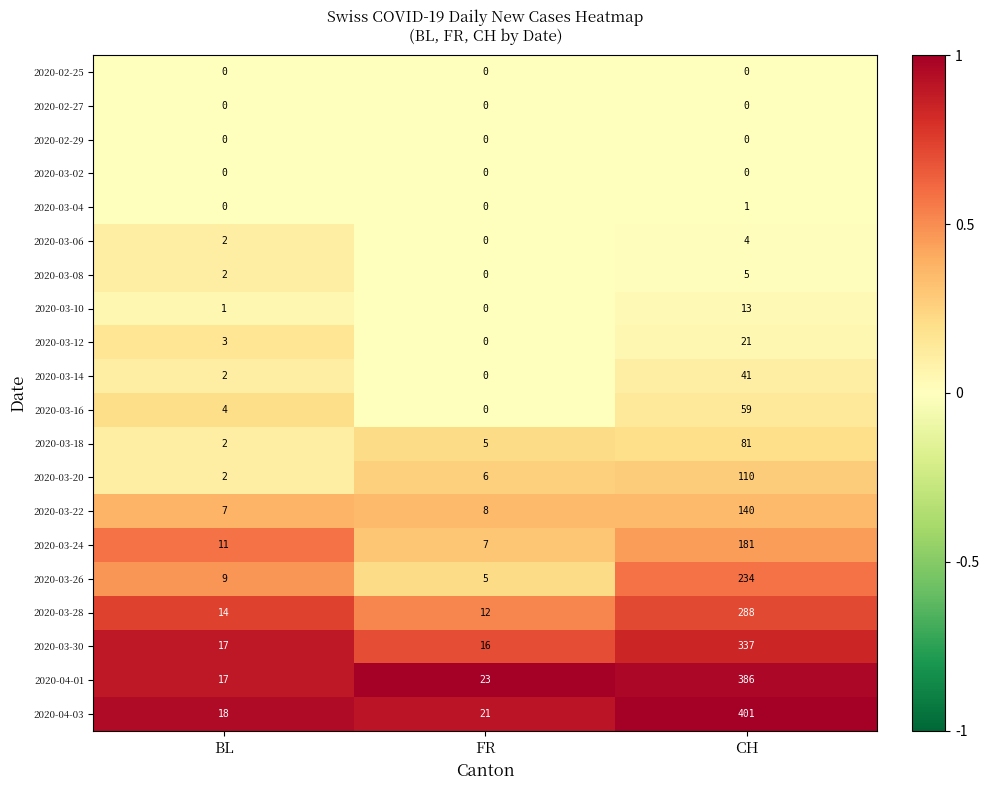

What is the maximum value for 2020-03-16?

59